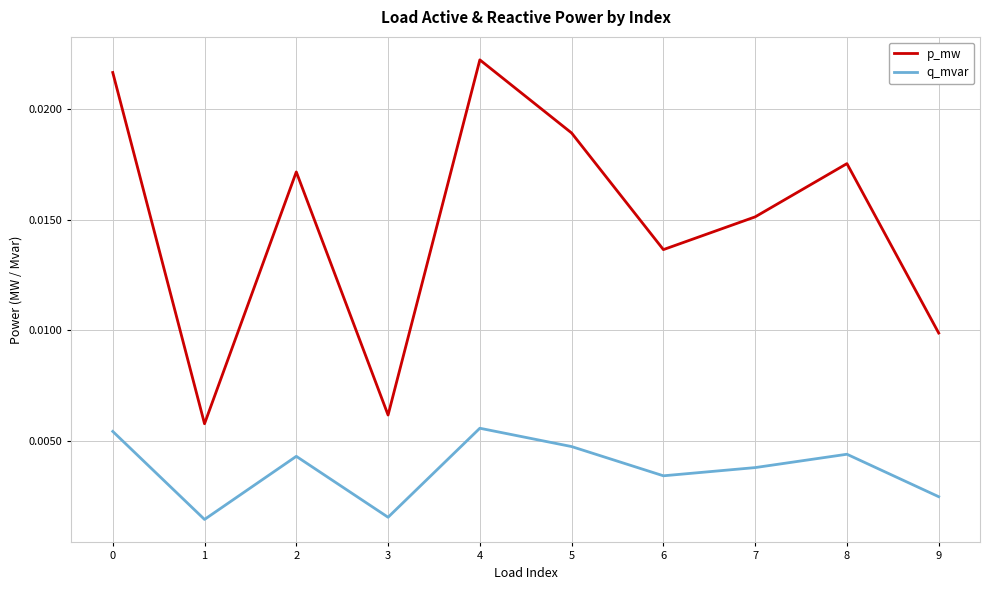

At which category does the chart reach its peak across all series?

4